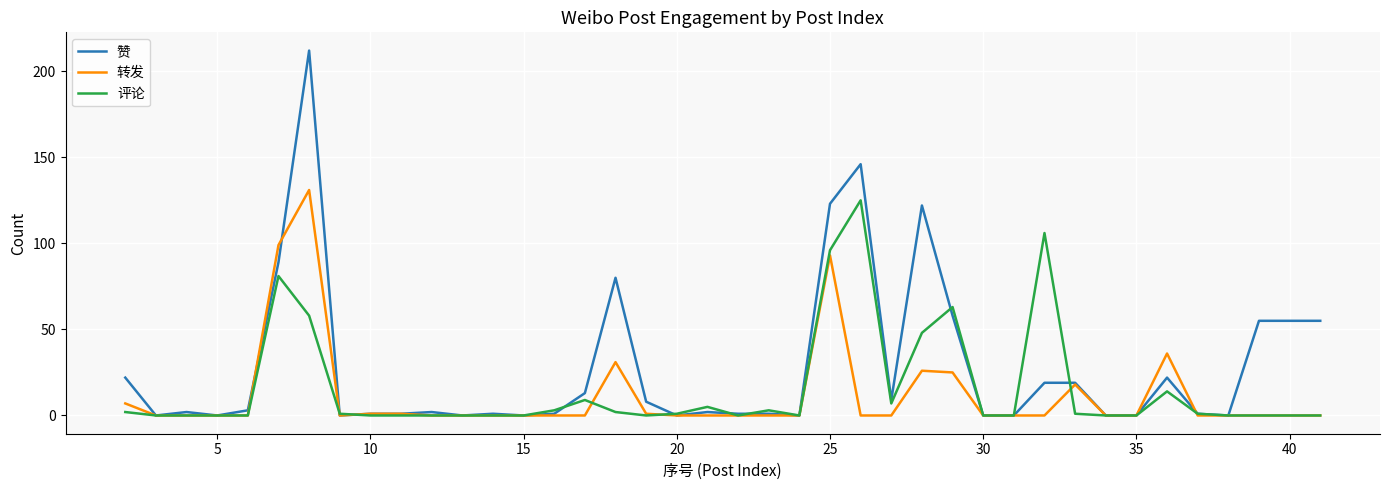

Which series has the largest range (max minus min)?

赞